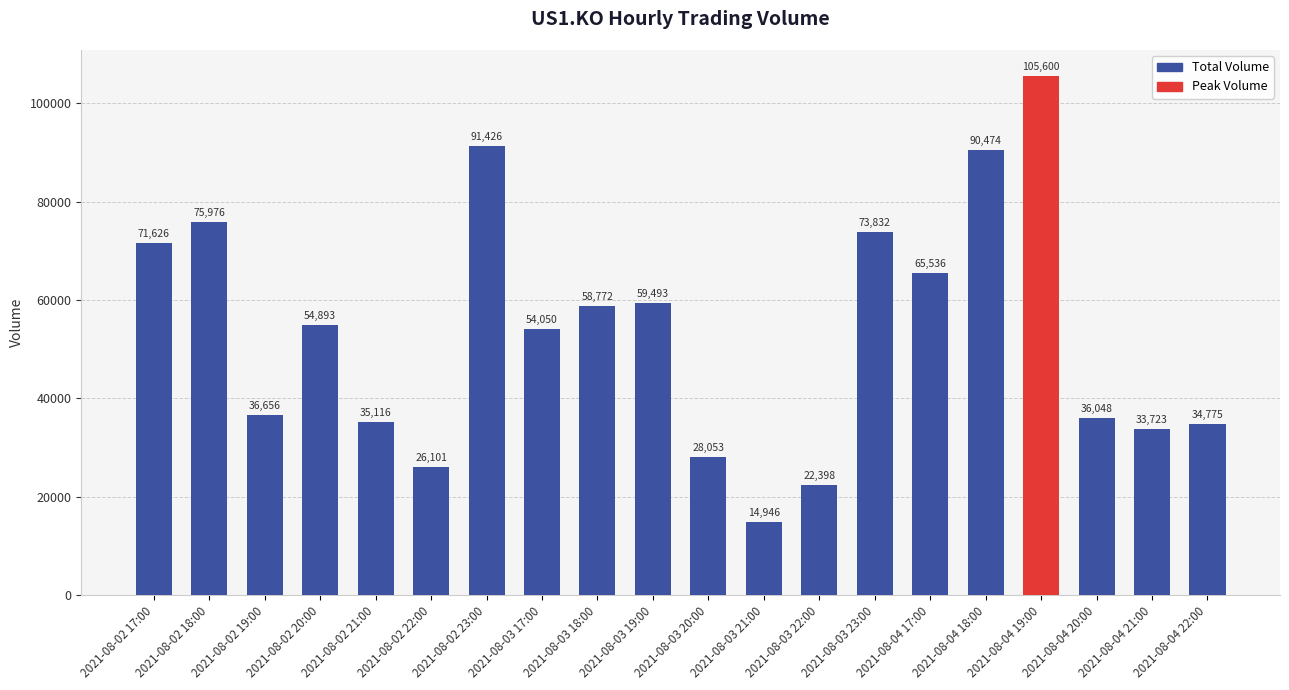

Are the bars grouped side by side (vs. stacked)?

No